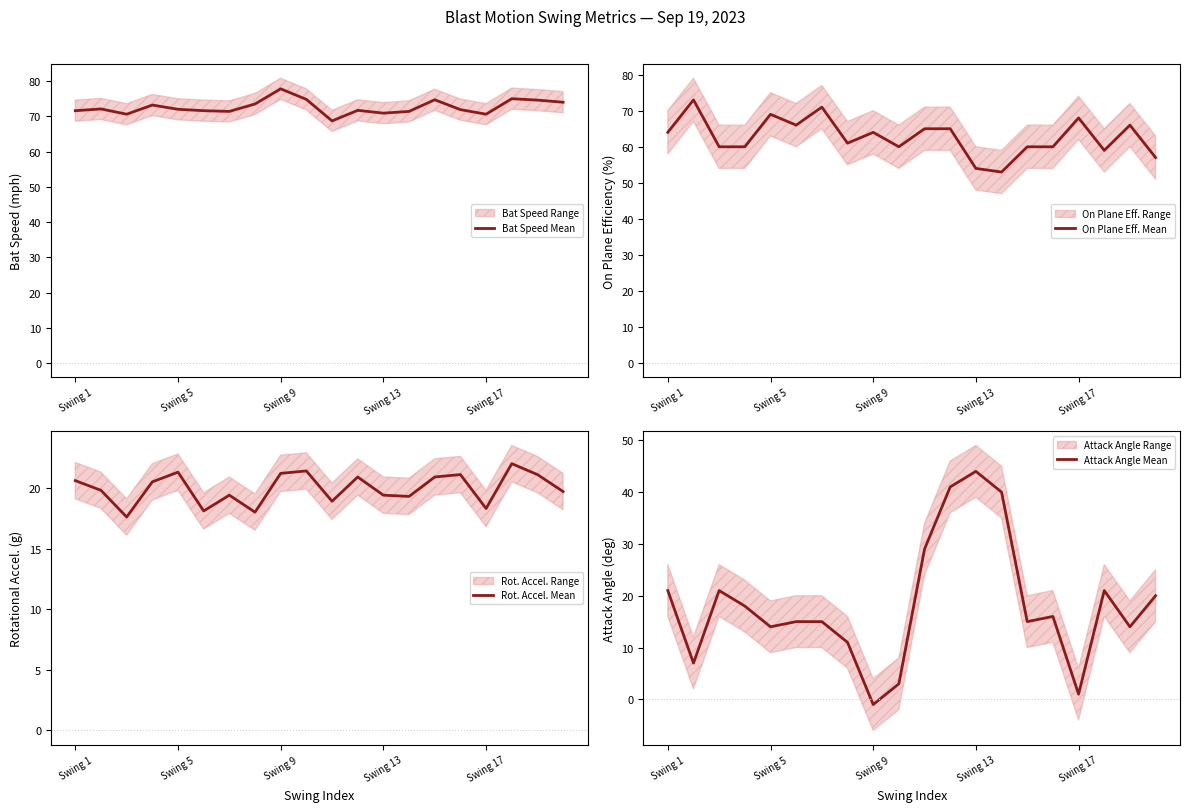

Does the chart display data point markers on the line(s)?

No